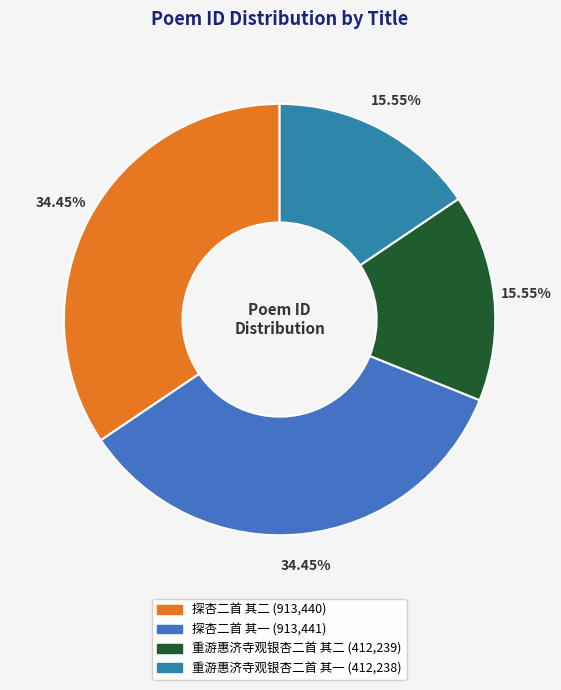

Rank the categories by value from lowest to highest.

重游惠济寺观银杏二首 其一, 重游惠济寺观银杏二首 其二, 探杏二首 其二, 探杏二首 其一